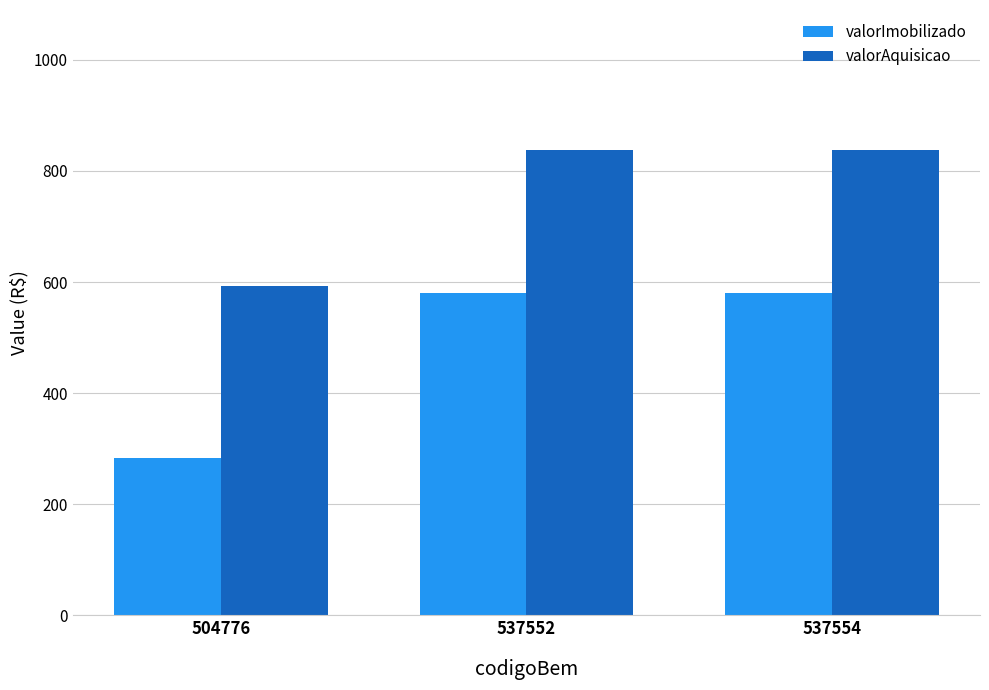

How many groups of bars are there?

3